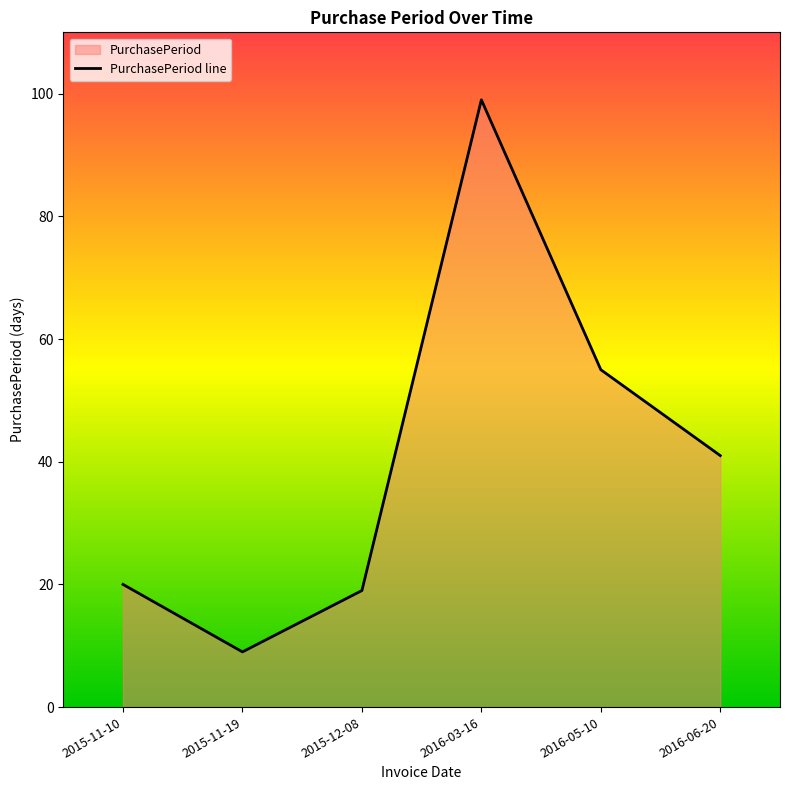

Reading left to right, what are all the values shown in this chart?

20	9	19	99	55	41